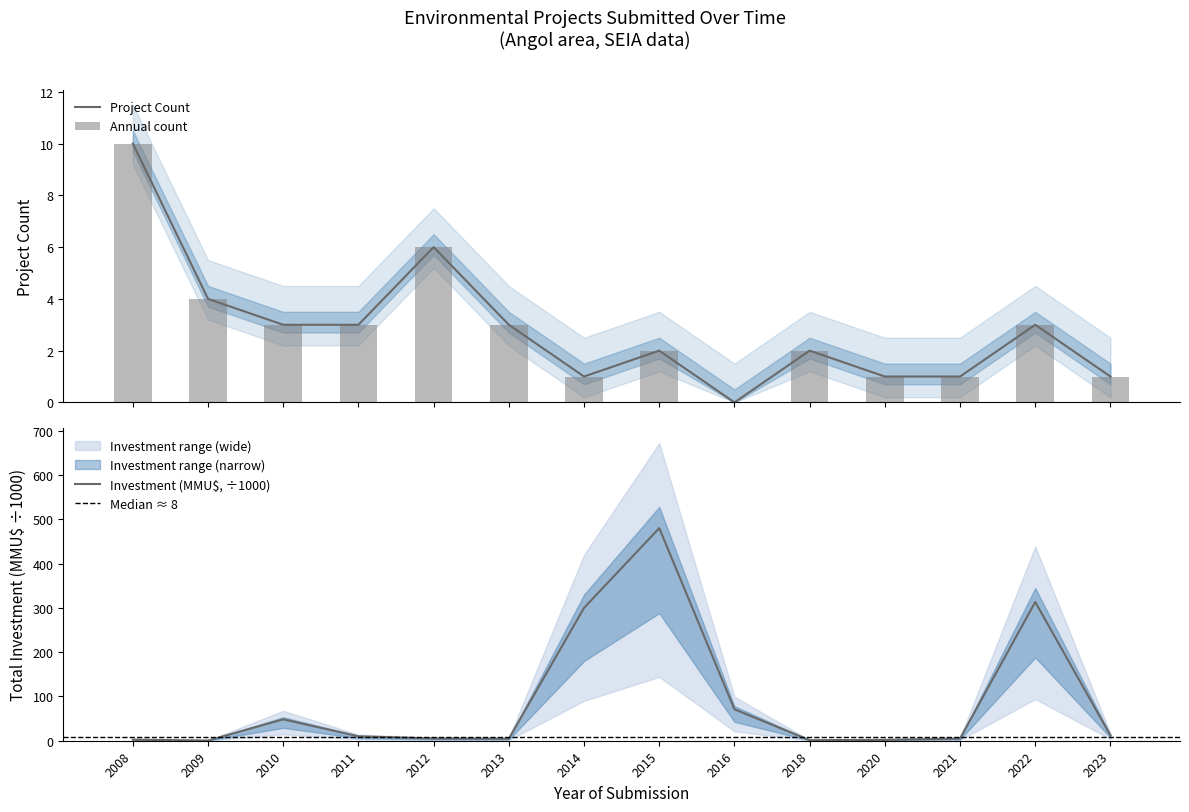

Reading left to right, list all the values displayed in this chart.

Project Count: 10.0	4.0	3.0	3.0	6.0	3.0	1.0	2.0	0.0	2.0	1.0	1.0	3.0	1.0
Total Investment (MMU$): 2.4	0.4	48.3	10.0	5.1	4.6	300.0	480.0	71.0	1.2	2.0	5.0	313.3	12.0